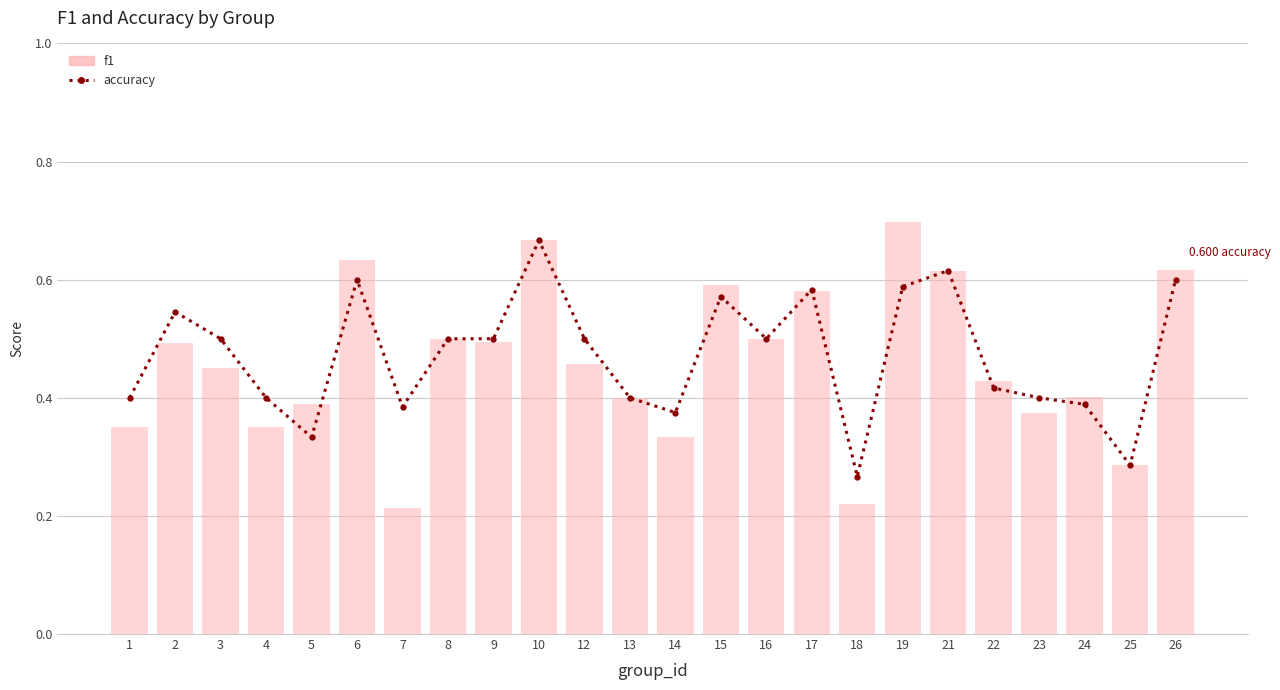

Reading right to left, extract all data points from this chart.

accuracy: 0.6	0.3	0.4	0.4	0.4	0.6	0.6	0.3	0.6	0.5	0.6	0.4	0.4	0.5	0.7	0.5	0.5	0.4	0.6	0.3	0.4	0.5	0.5	0.4
f1: 0.6	0.3	0.4	0.4	0.4	0.6	0.7	0.2	0.6	0.5	0.6	0.3	0.4	0.5	0.7	0.5	0.5	0.2	0.6	0.4	0.4	0.5	0.5	0.3